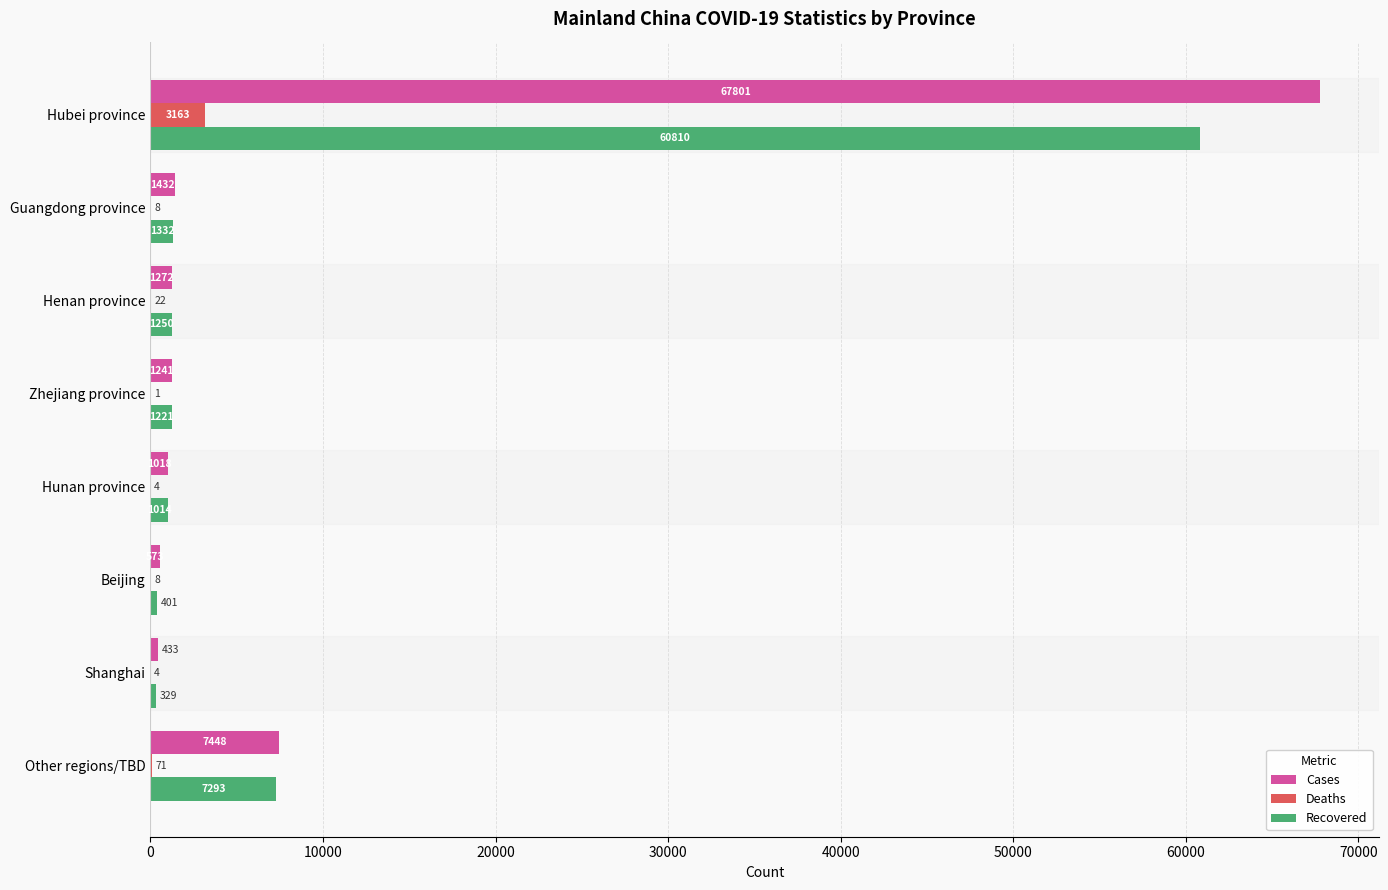

What is the sum of the Recovered values at Henan province and Hunan province?

2264